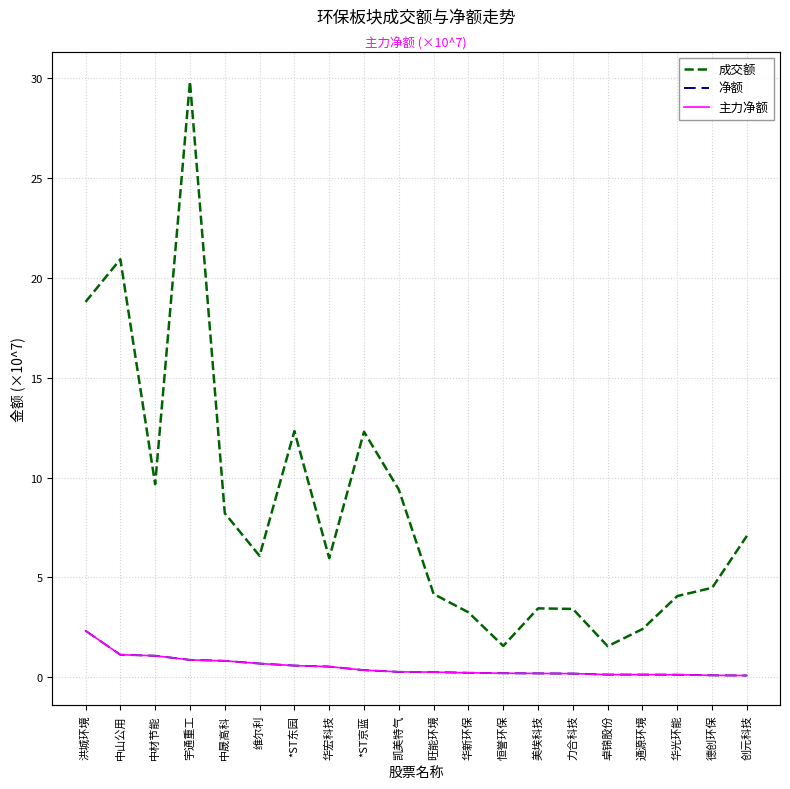

How many data points in 成交额 are less than 6?

10